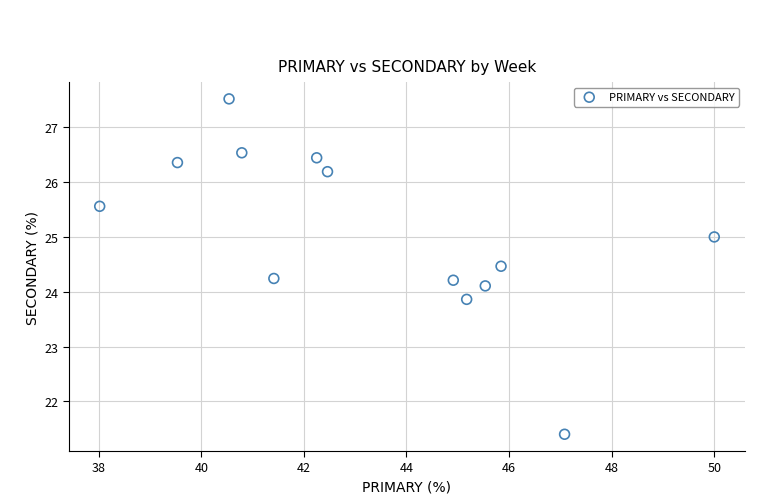

What is the range of Y values (max minus min)?

6.1